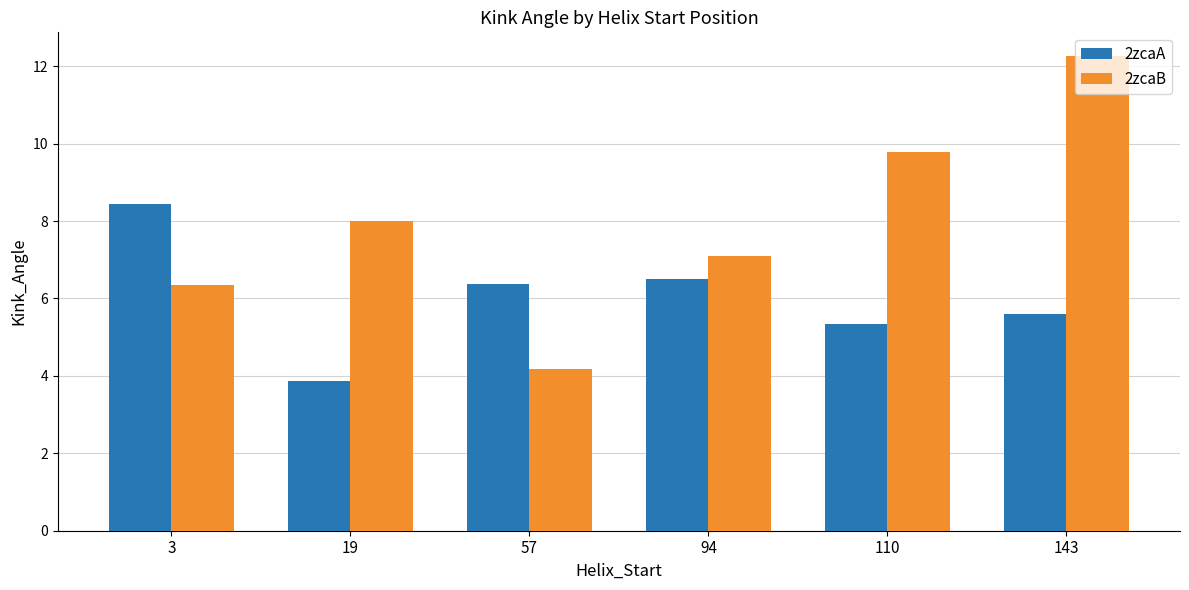

What is the average value of the 2zcaB series?

7.9